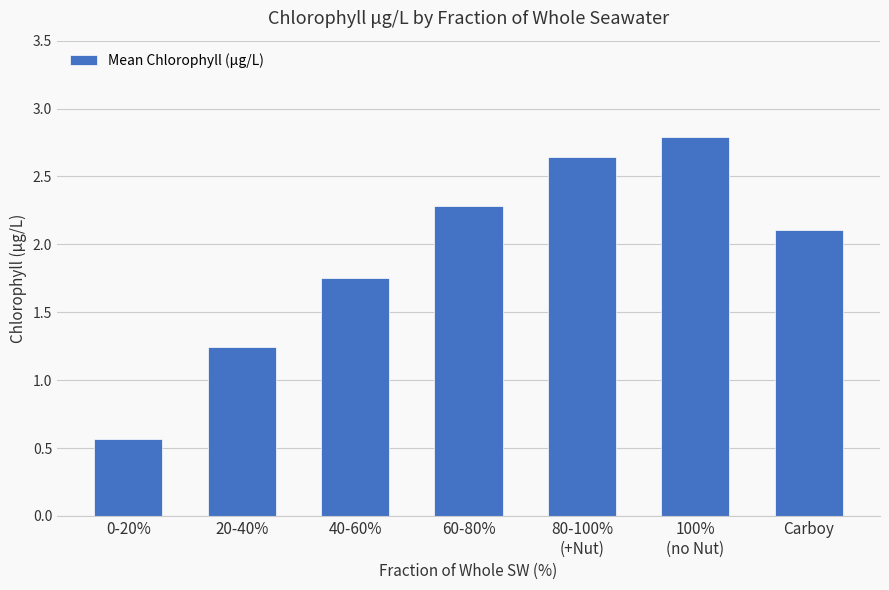

What is the label of the 2nd bar from the right?

100%
(no Nut)